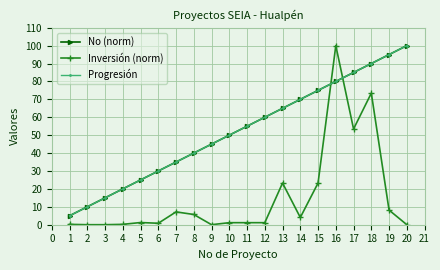

Which series has the widest spread of values?

Inversión (norm)